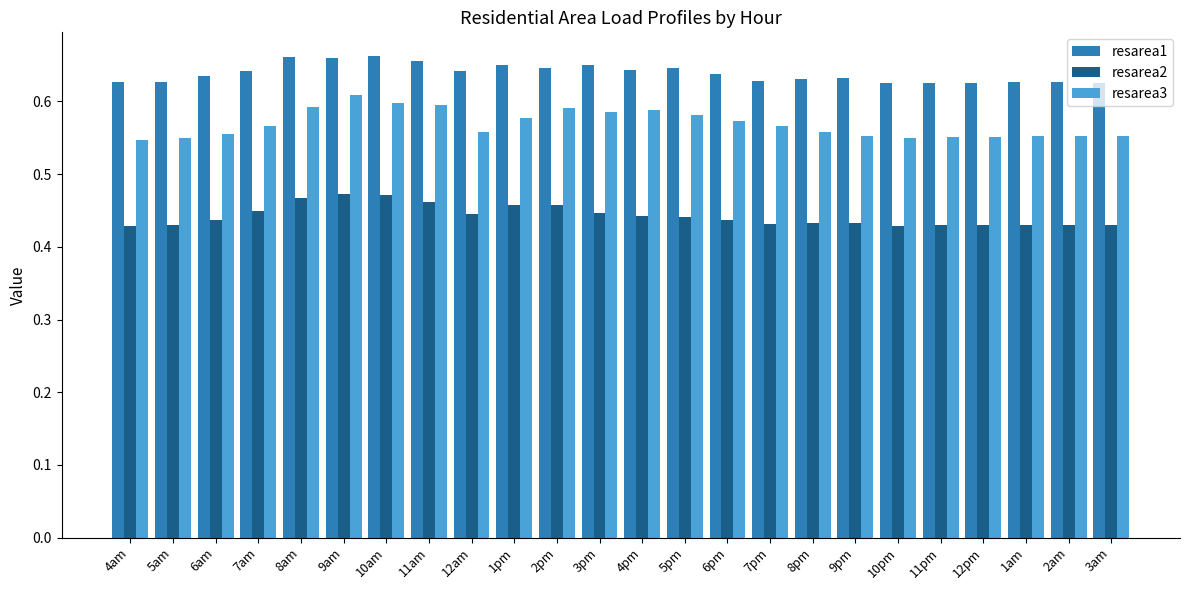

Count the resarea3 values in the range 0 to 1.

24